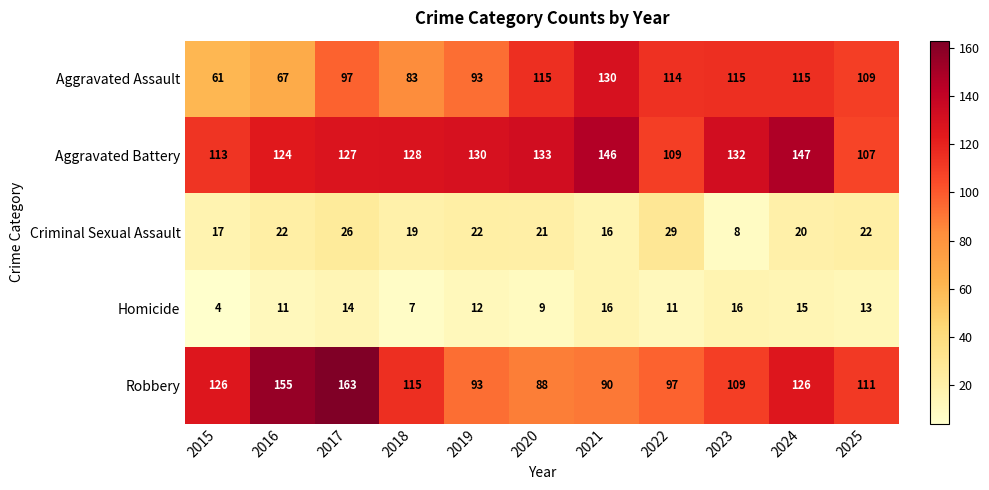

Which series has the largest total across all categories?

Aggravated Battery